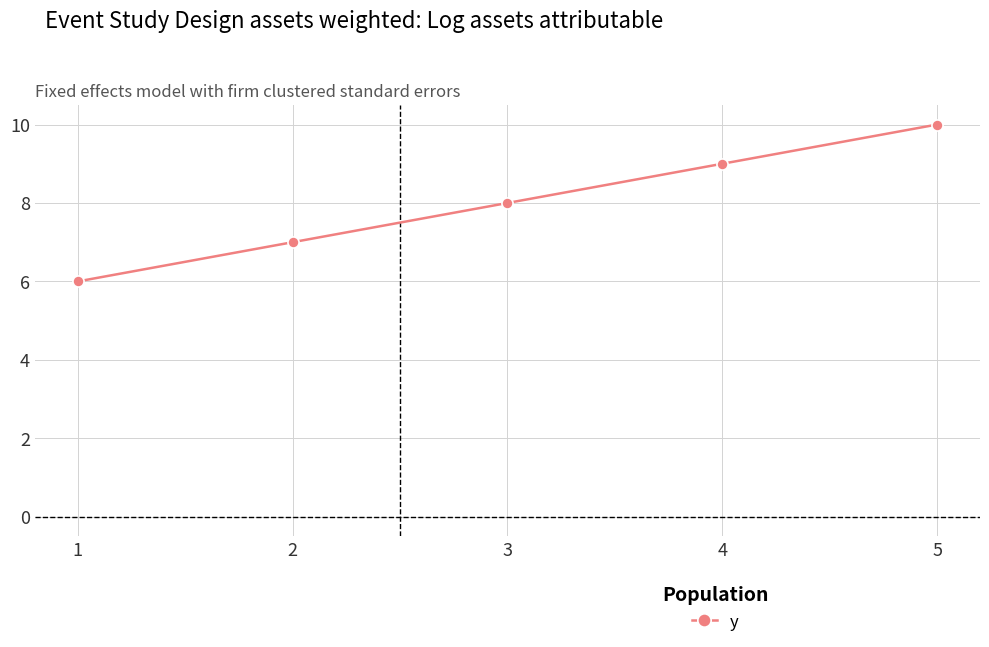

Between 5 and 1, which is larger?

5